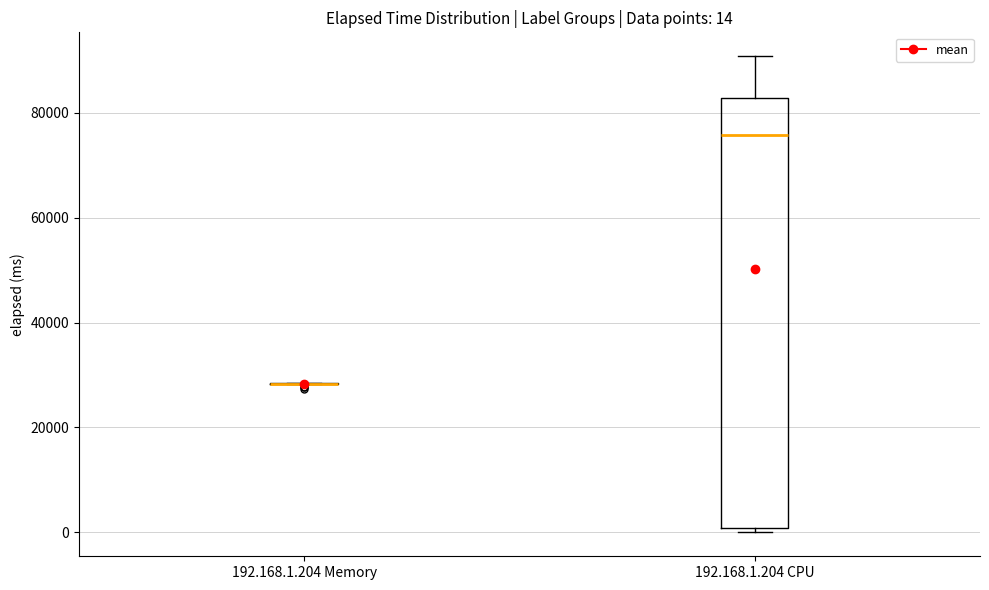

Which box is the tallest, from its lower edge to its upper edge?

192.168.1.204 CPU